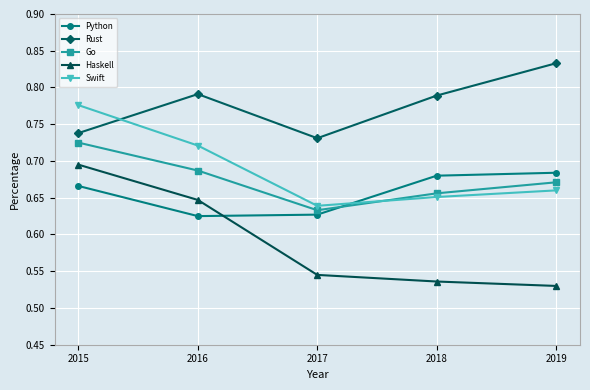

Is it true that Haskell equals 1.1 at 2016?

False